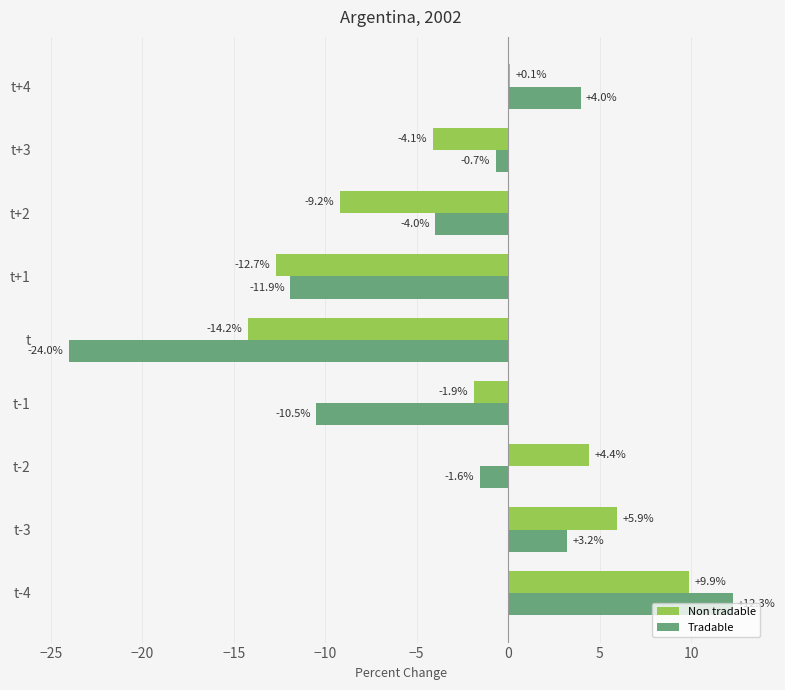

What is the average value of the Non tradable series?

-2.4